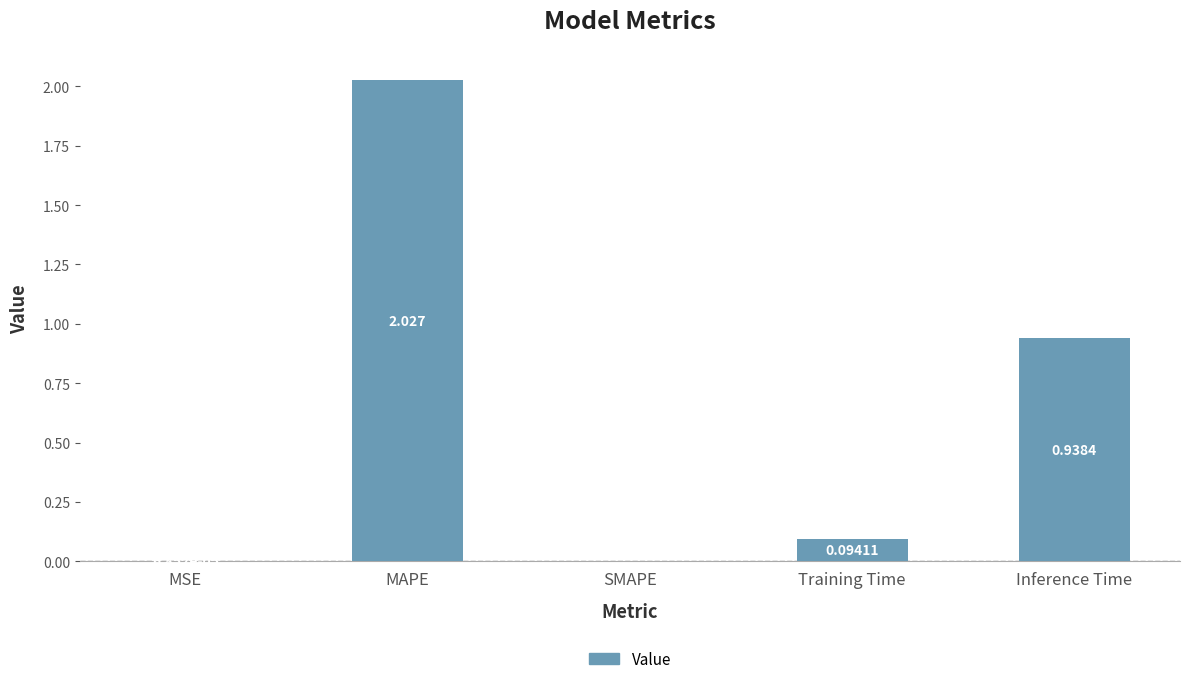

At which category does the chart reach its peak across all series?

MAPE